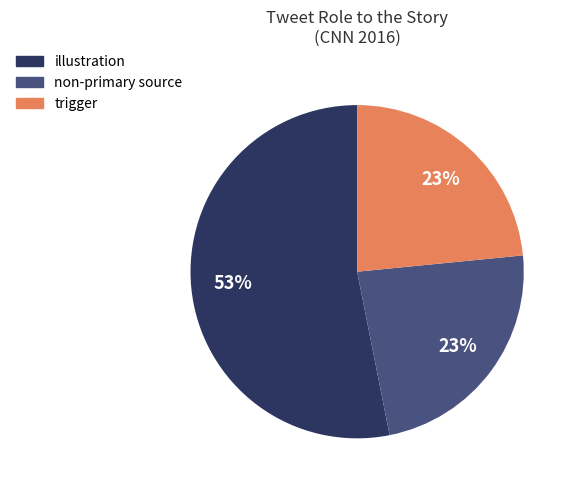

Which category accounts for the majority?

illustration